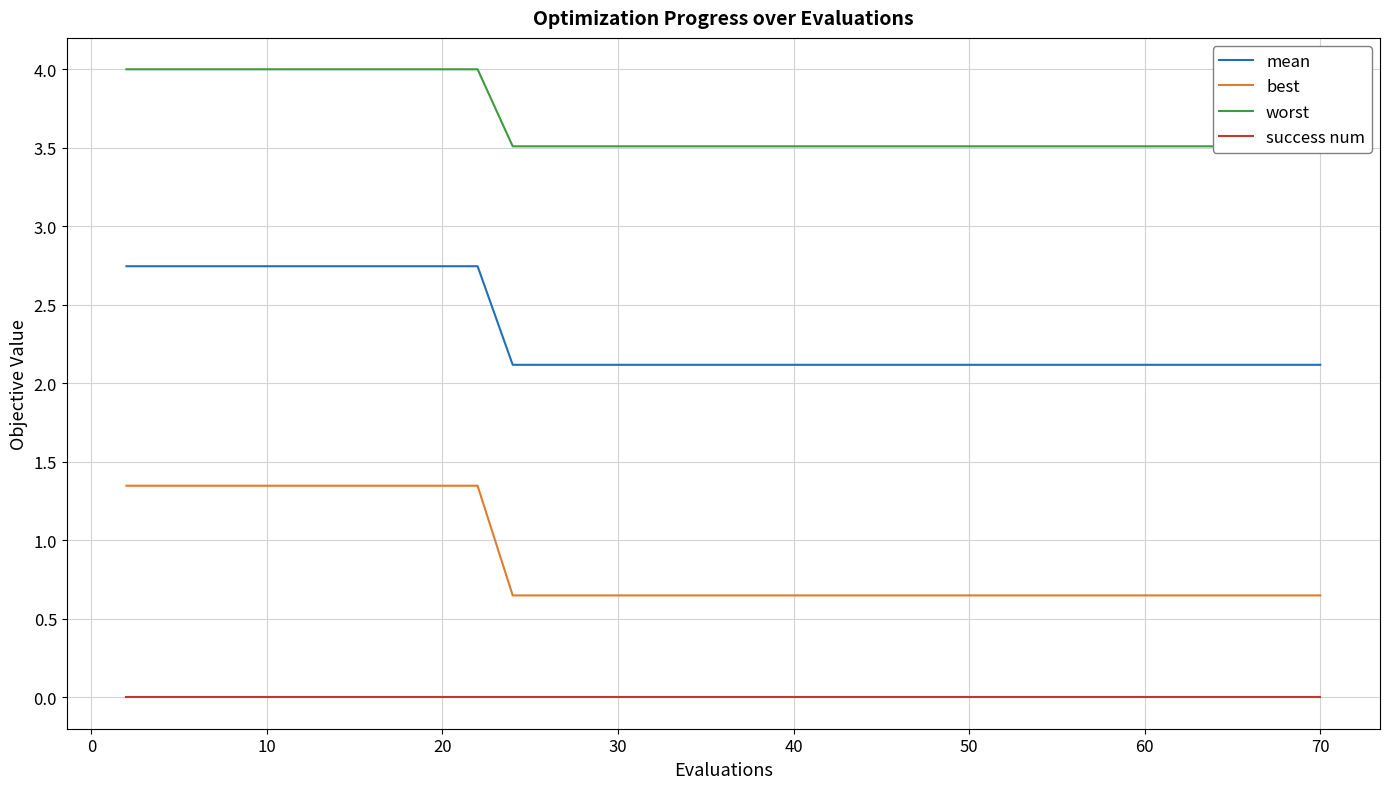

True or false: mean and success num intersect in this chart.

False